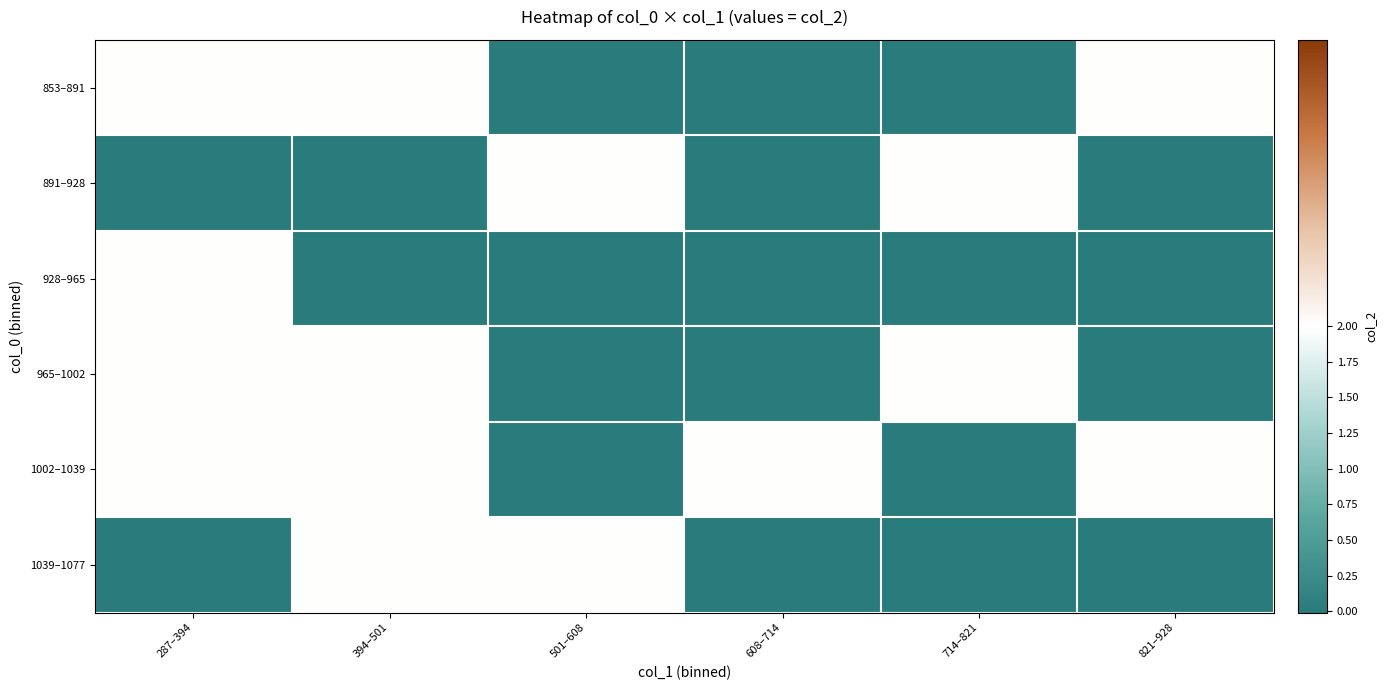

At 714–821, list the series in order from largest to smallest.

891–928, 965–1002, 853–891, 928–965, 1002–1039, 1039–1077